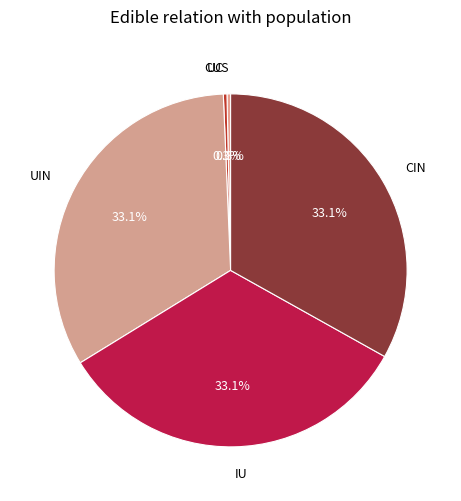

True or false: UIN accounts for 33% of the total.

True